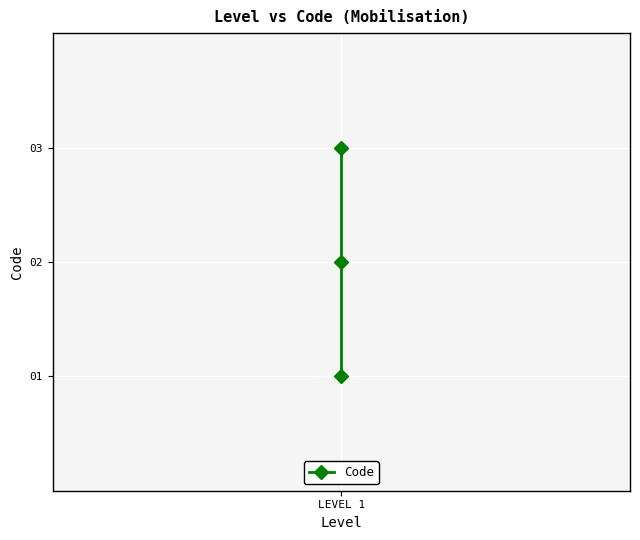

How many lines are shown in the chart?

1